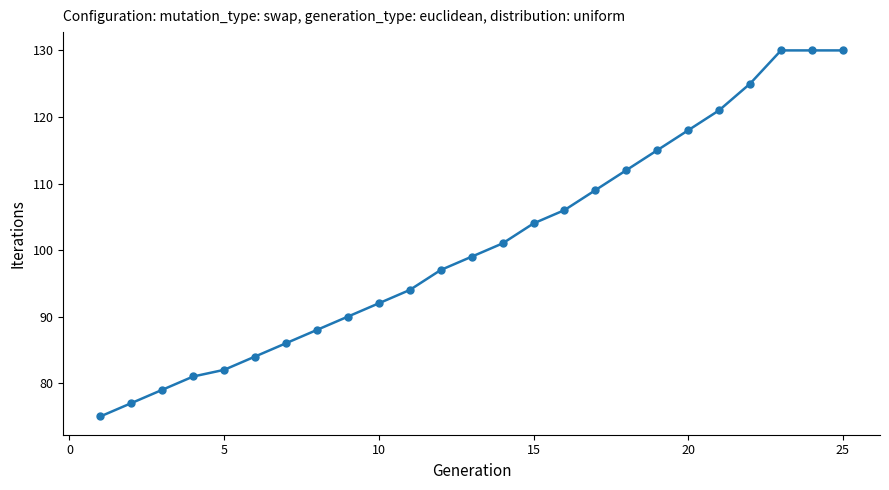

What is the value of the 17th point from the left?

109